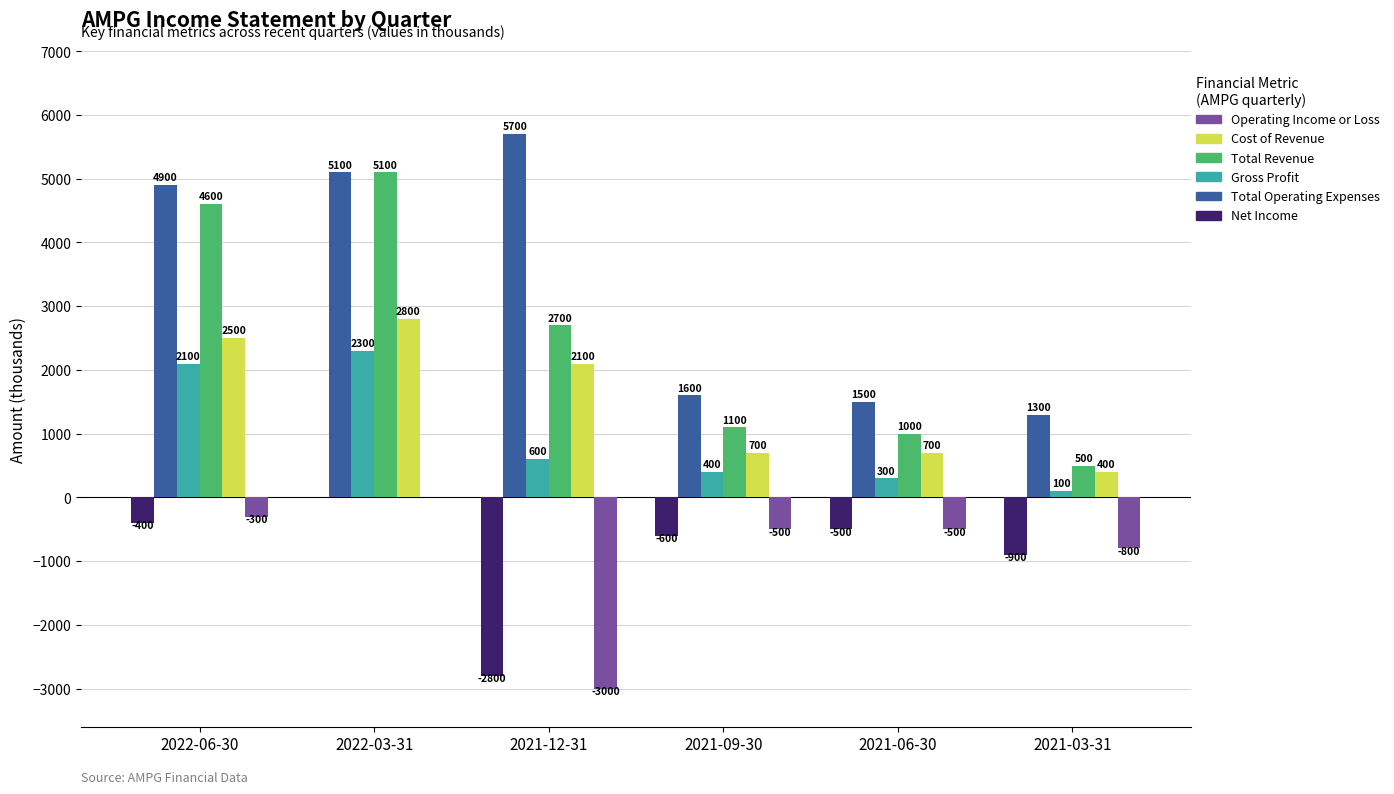

What are all the series names shown in the legend?

Operating Income or Loss, Cost of Revenue, Total Revenue, Gross Profit, Total Operating Expenses, Net Income